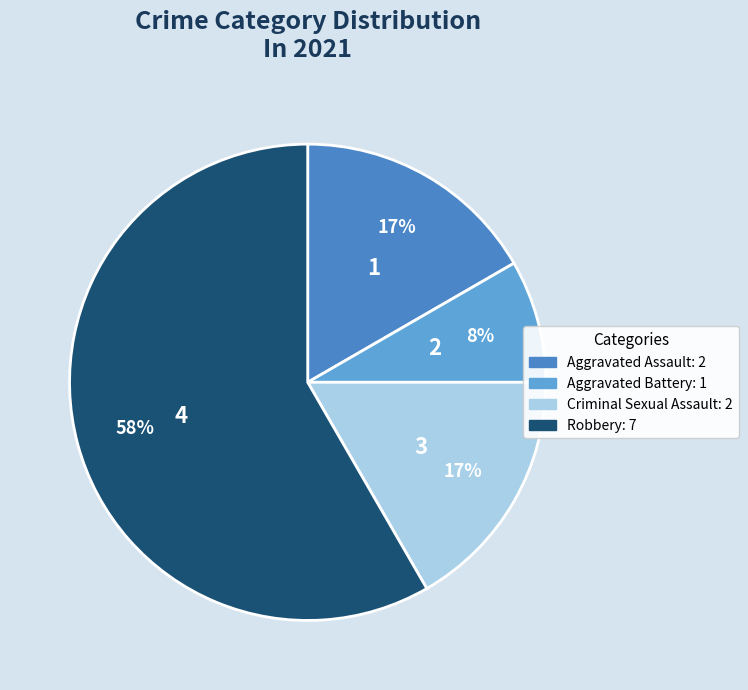

What percentage is the Aggravated Battery slice, to the nearest percent?

8%